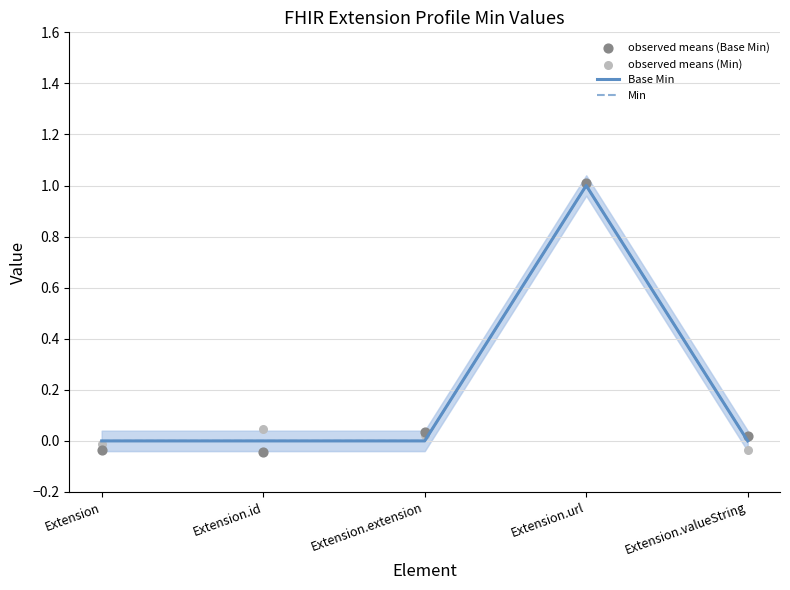

What are all the series names shown in the legend?

Base Min, Min, observed means (Base Min), observed means (Min)